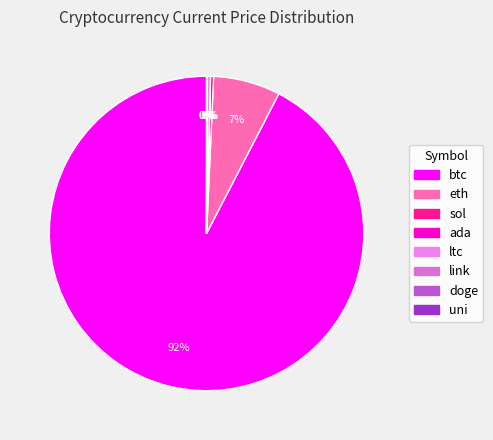

The sol slice represents 0% of the pie. True or false?

True